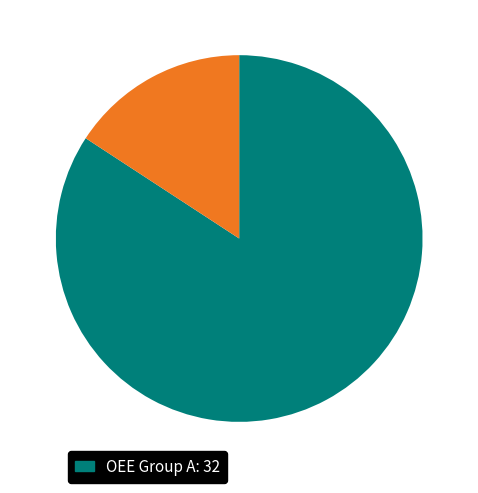

Count the number of slices in the pie.

2